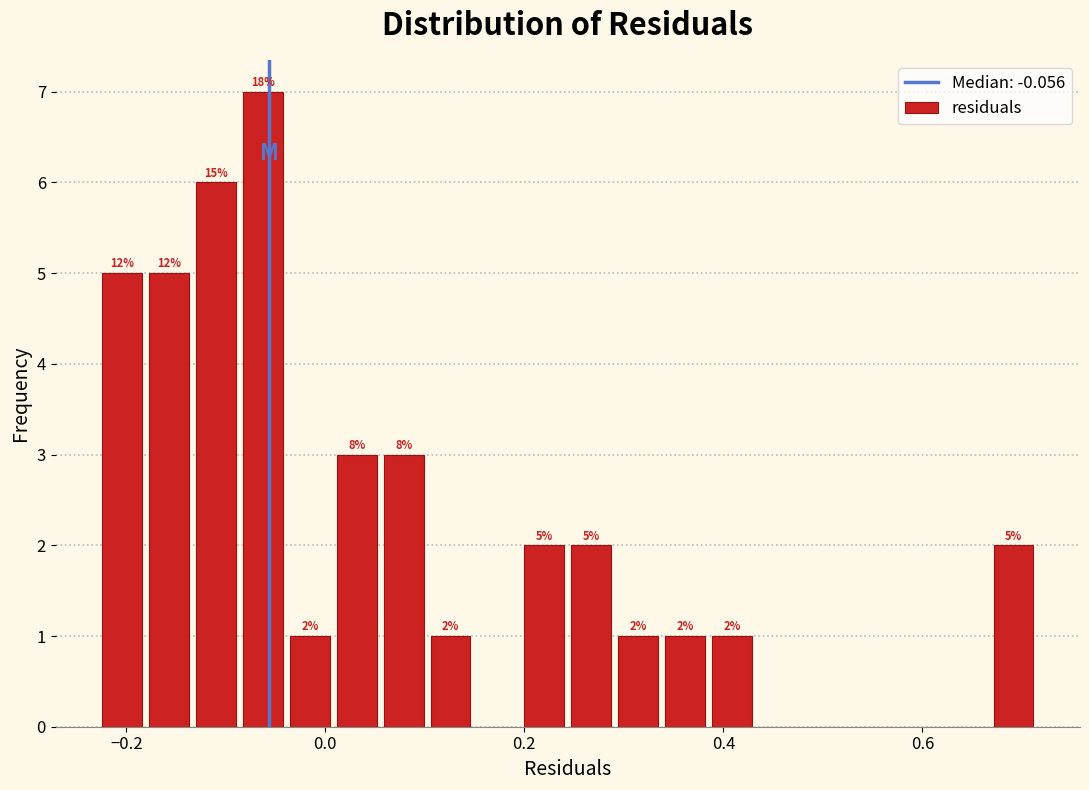

Around what value on the x-axis is the tallest bar? Give the approximate position of its centre, as read against the axis.

-0.06